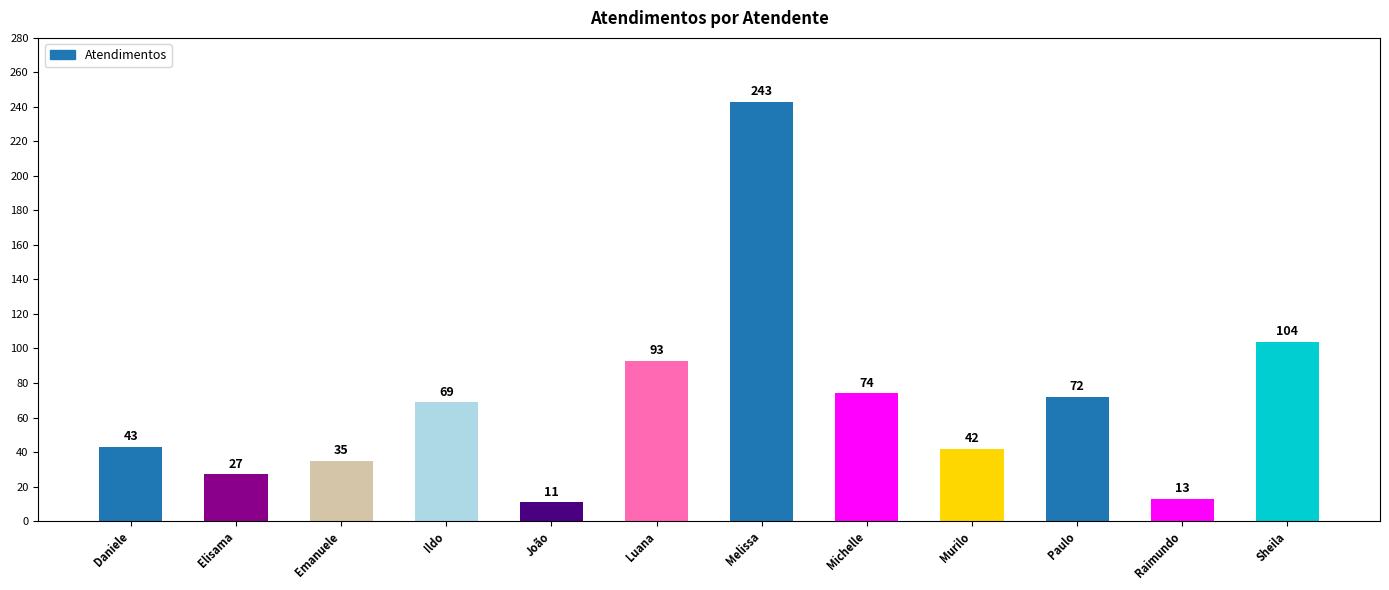

Does the chart contain stacked bars?

No